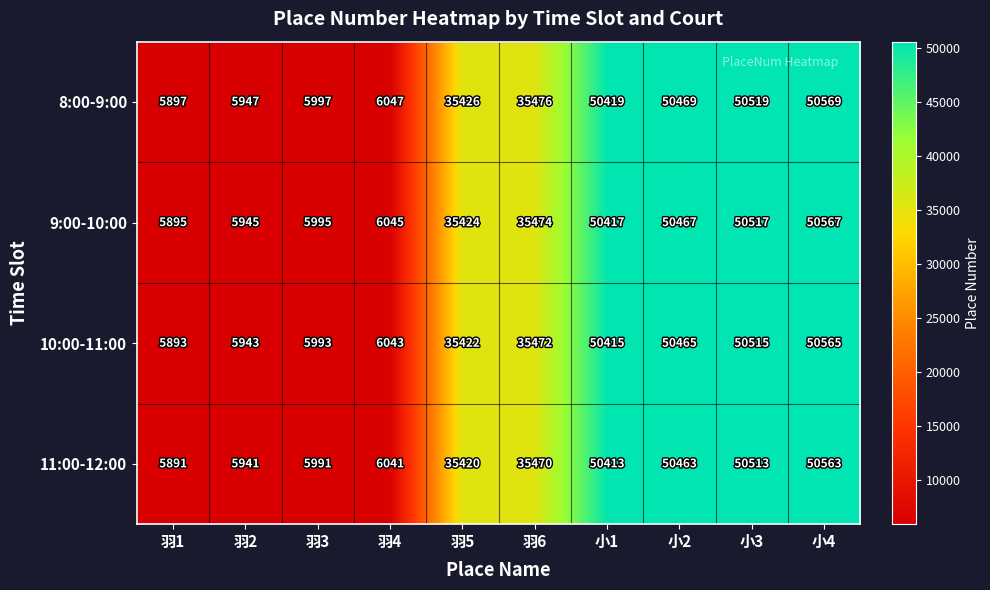

List the series in order of their peak value, highest first.

8:00-9:00, 9:00-10:00, 10:00-11:00, 11:00-12:00